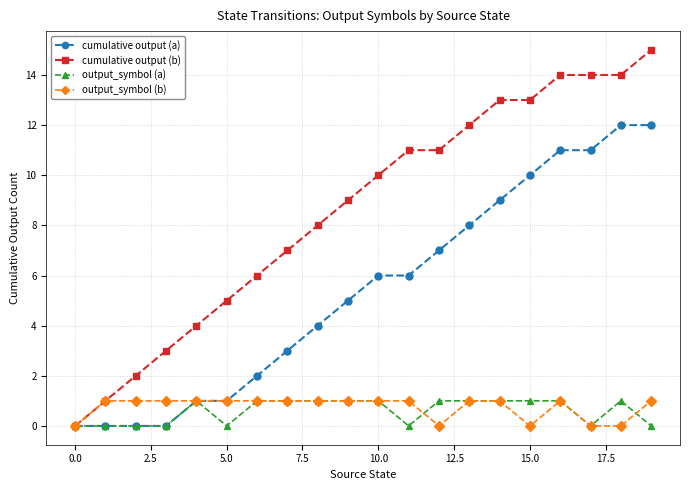

What is the value of the cumulative output (b) point at the 11th from the left?

10